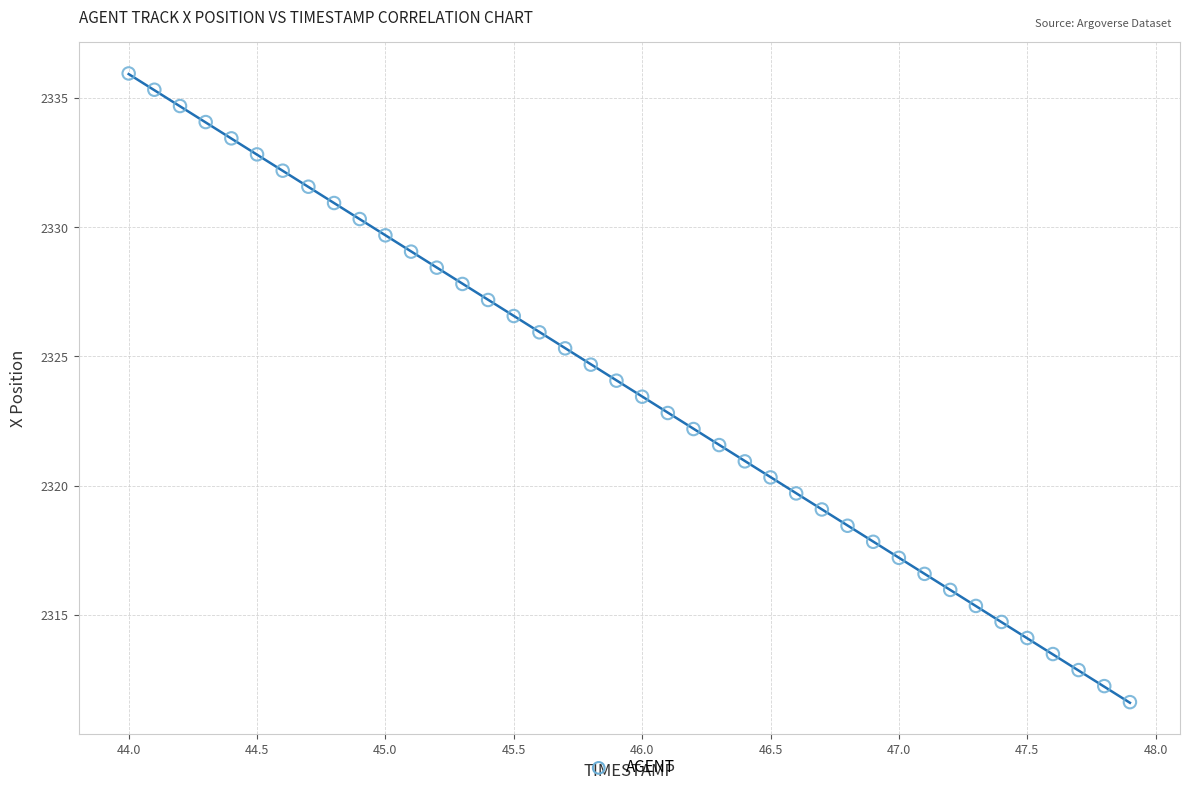

What is the range of X values (max minus min)?

3.9